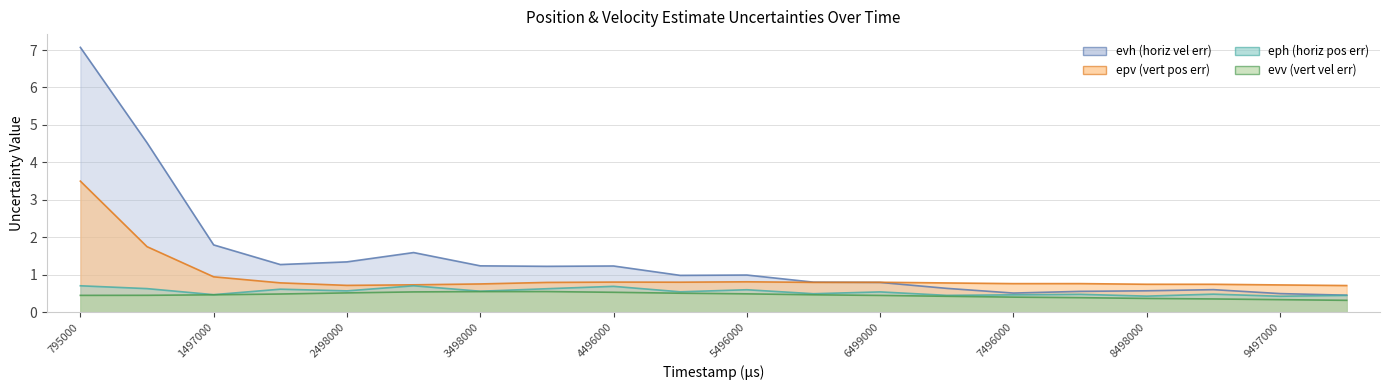

What is the sum of all evv values?

9.1